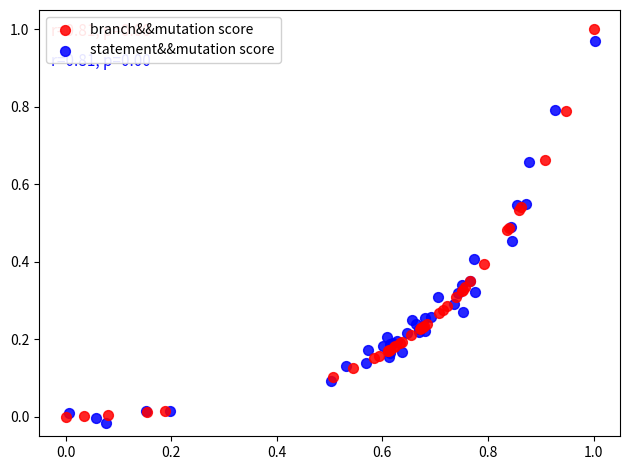

Which series has the widest spread of Y values?

branch&&mutation score